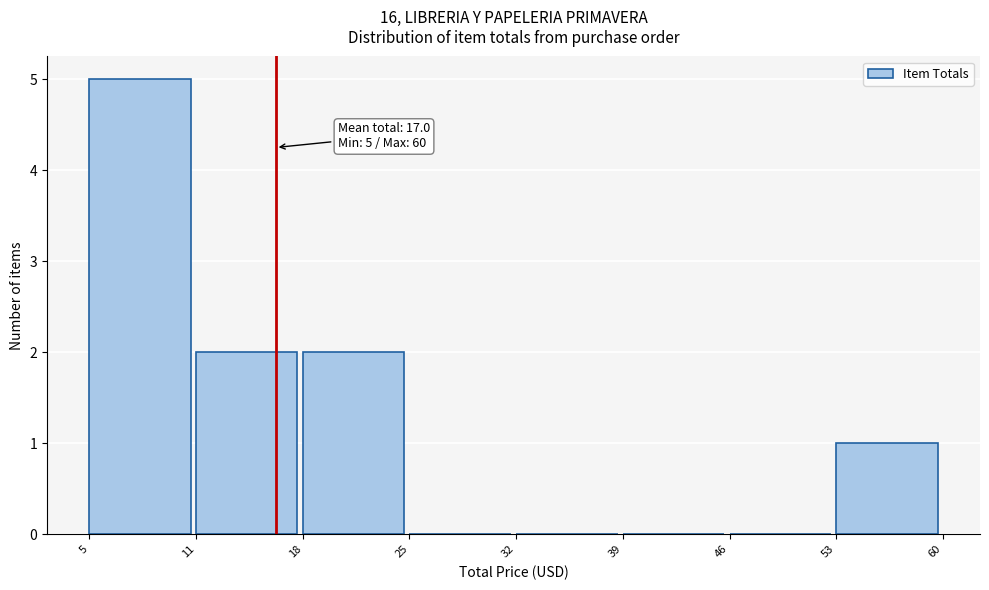

Reading left to right, list all the values displayed in this chart.

5=5	11=2	18=2	25=0	32=0	39=0	46=0	53=1